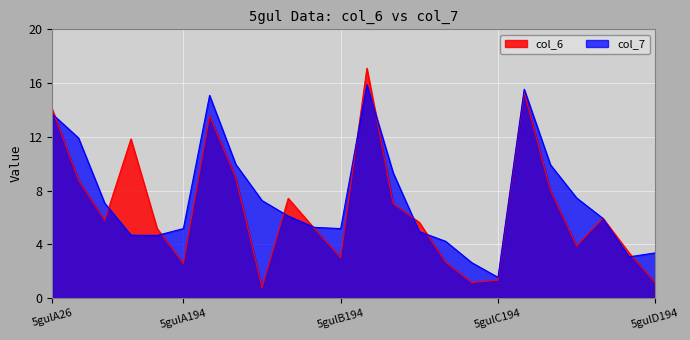

True or false: col_7 and col_6 cross at least once.

True